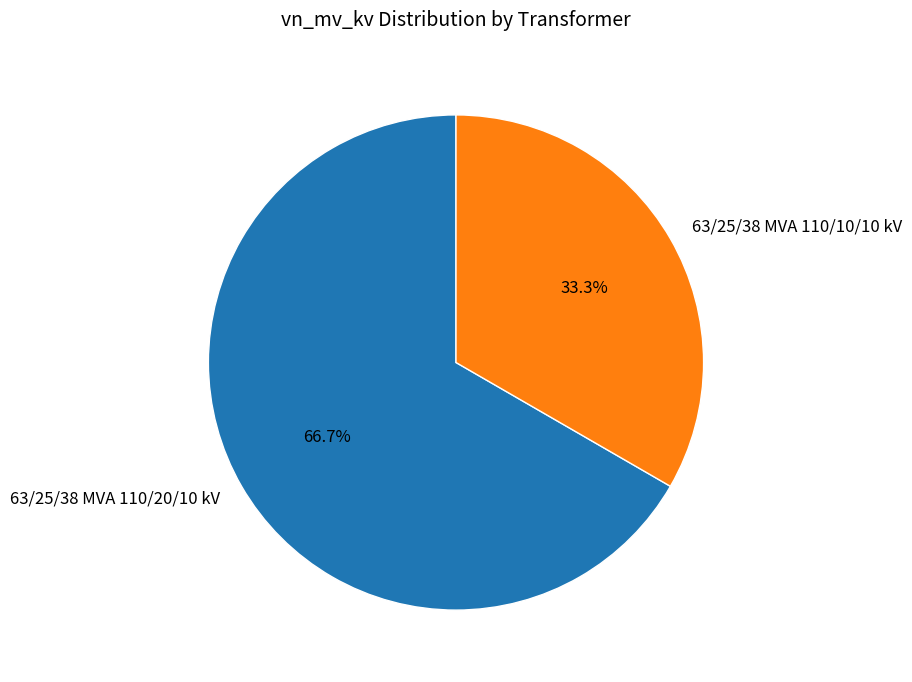

To the nearest percent, what percentage of the pie is 63/25/38 MVA 110/10/10 kV?

33%